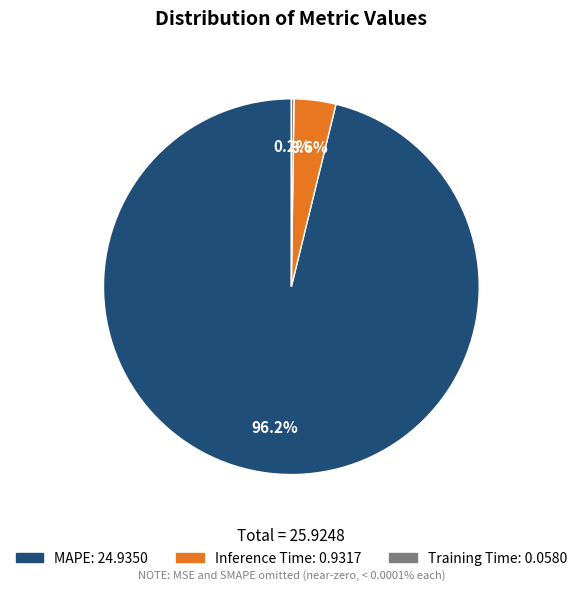

Which has a higher value, MAPE or Inference Time?

MAPE